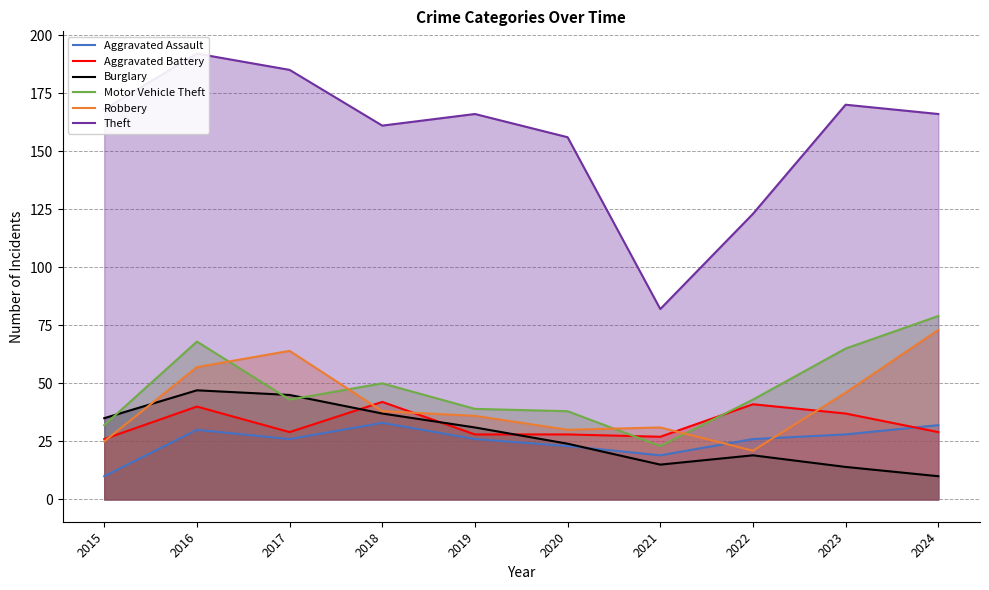

At which label does Burglary reach its minimum?

2024